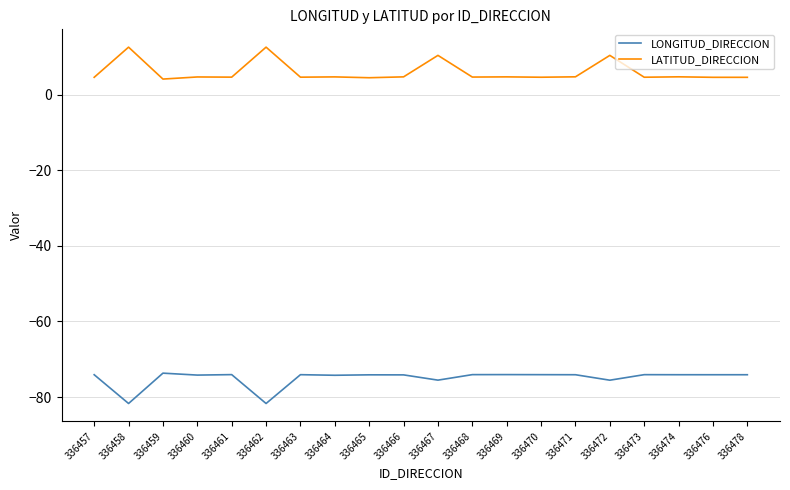

What is the highest value of the LONGITUD_DIRECCION series?

-73.7